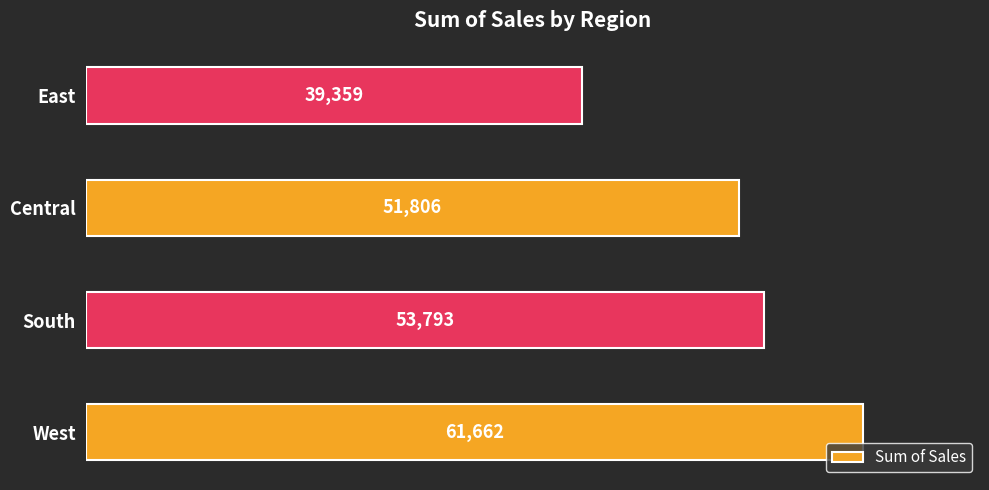

Does the chart contain any negative values?

No